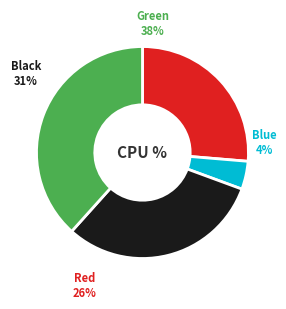

Is it true that 3 is 1% of the pie?

False